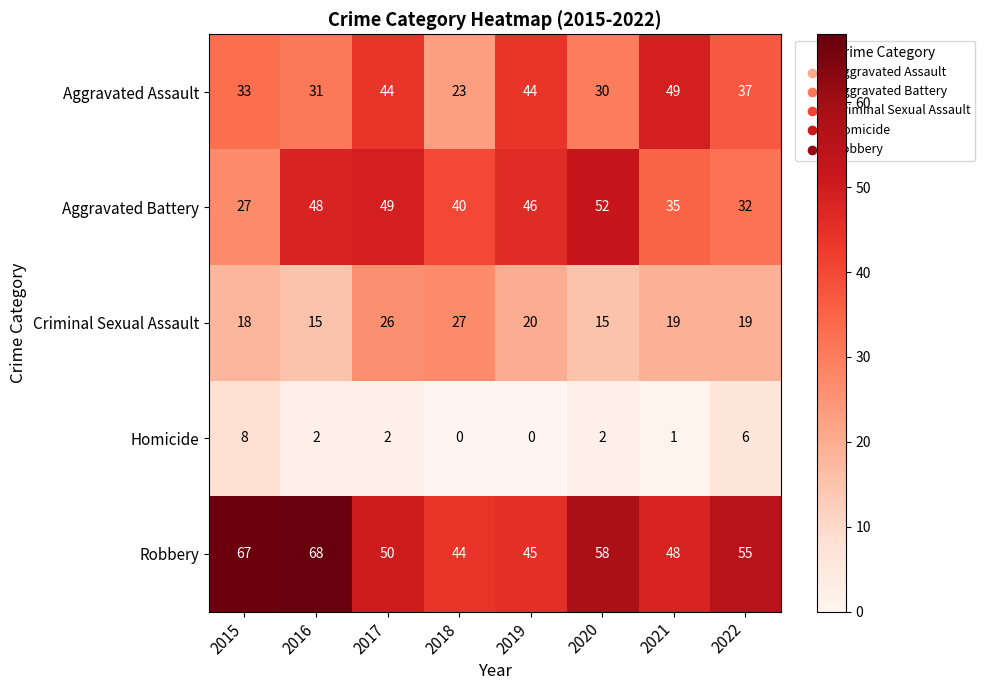

Where does the Robbery series first go above 55?

2015